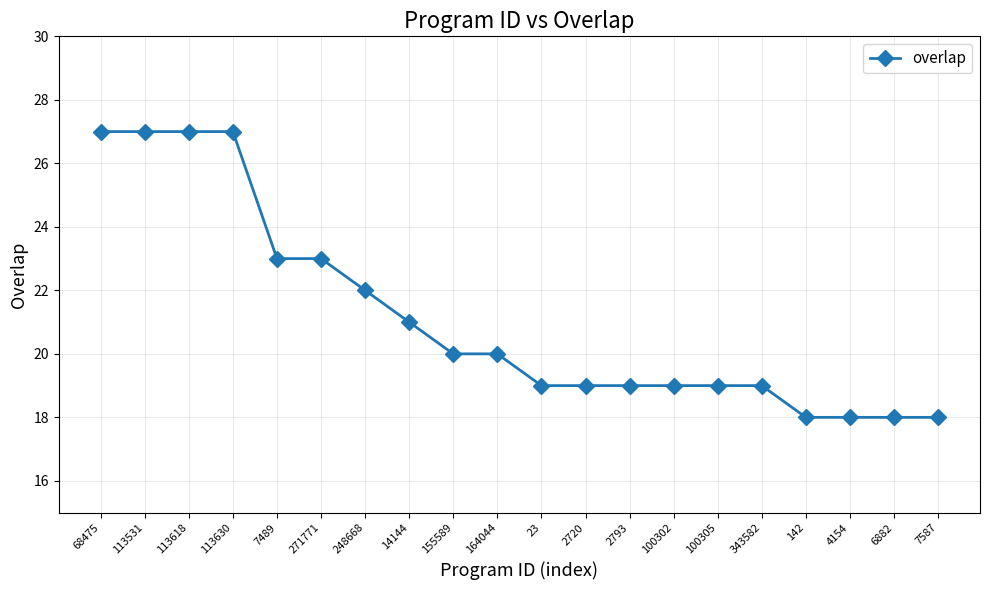

Count the values in the range 19 to 23.

12